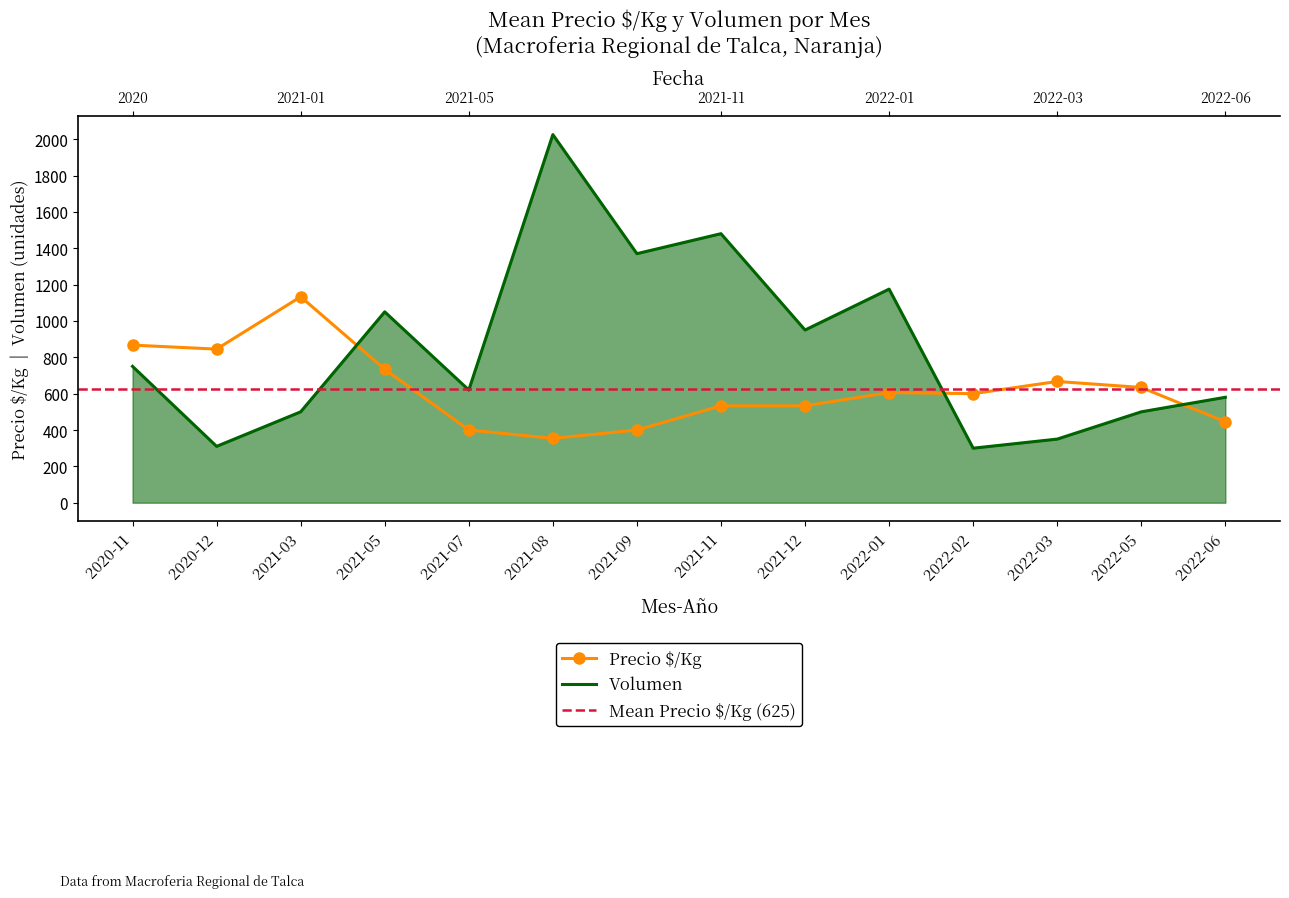

Is it true that Volumen equals 436 at 2020-12?

False